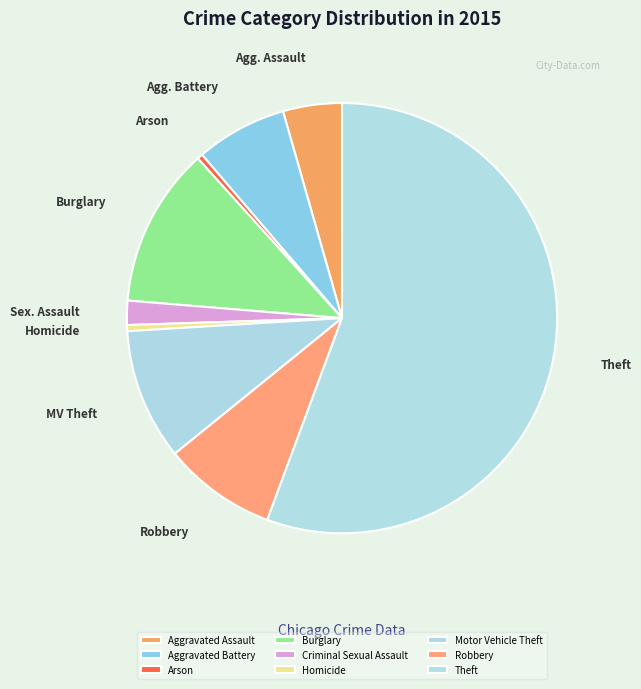

What is the ratio of the value at Aggravated Battery to the value at Criminal Sexual Assault?

3.8